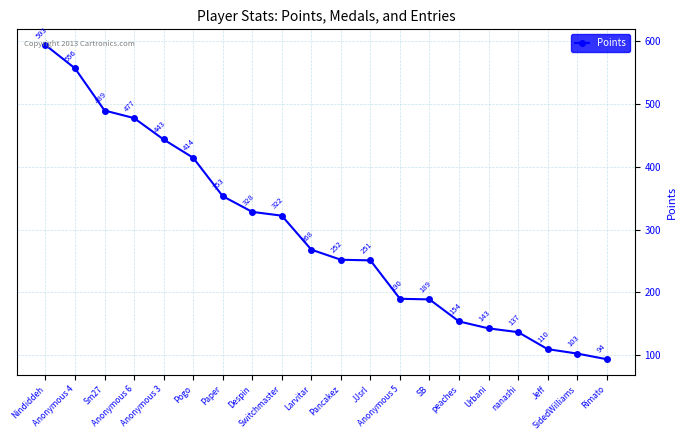

Reading left to right, list all the values displayed in this chart.

593	556	489	477	443	414	353	328	322	268	252	251	190	189	154	143	137	110	103	94